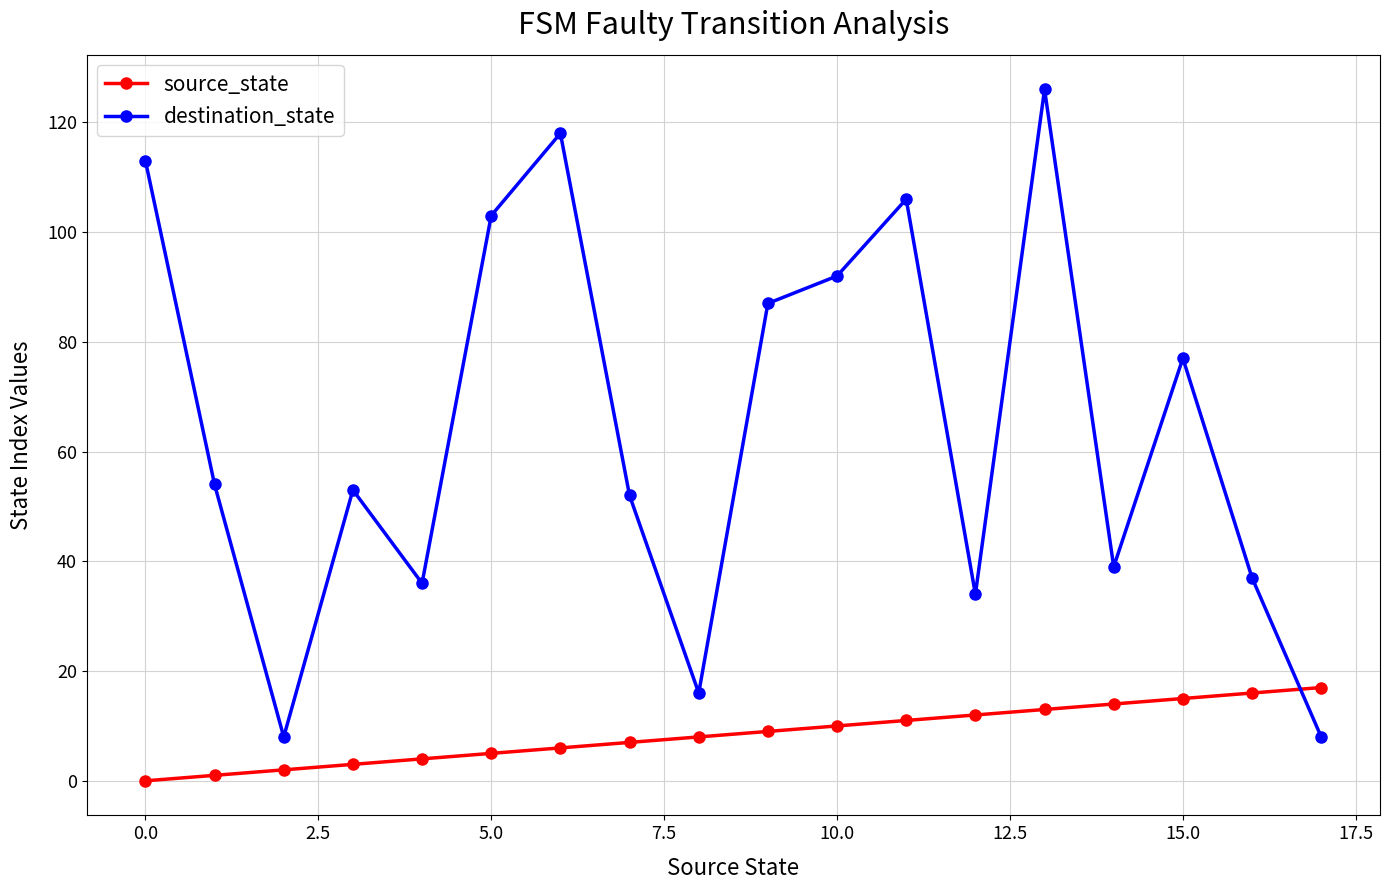

Which series has the largest range (max minus min)?

destination_state